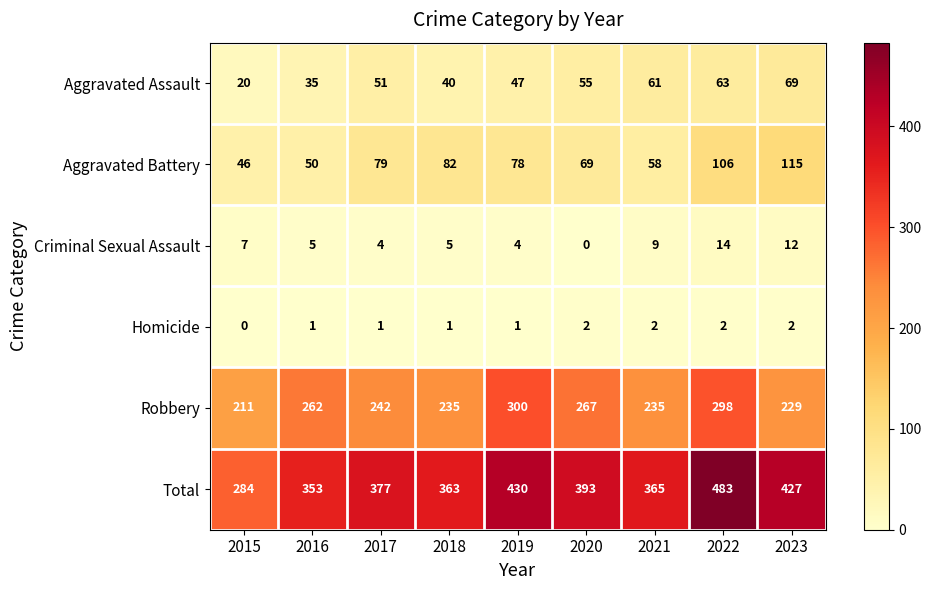

Which series has the largest range (max minus min)?

Total